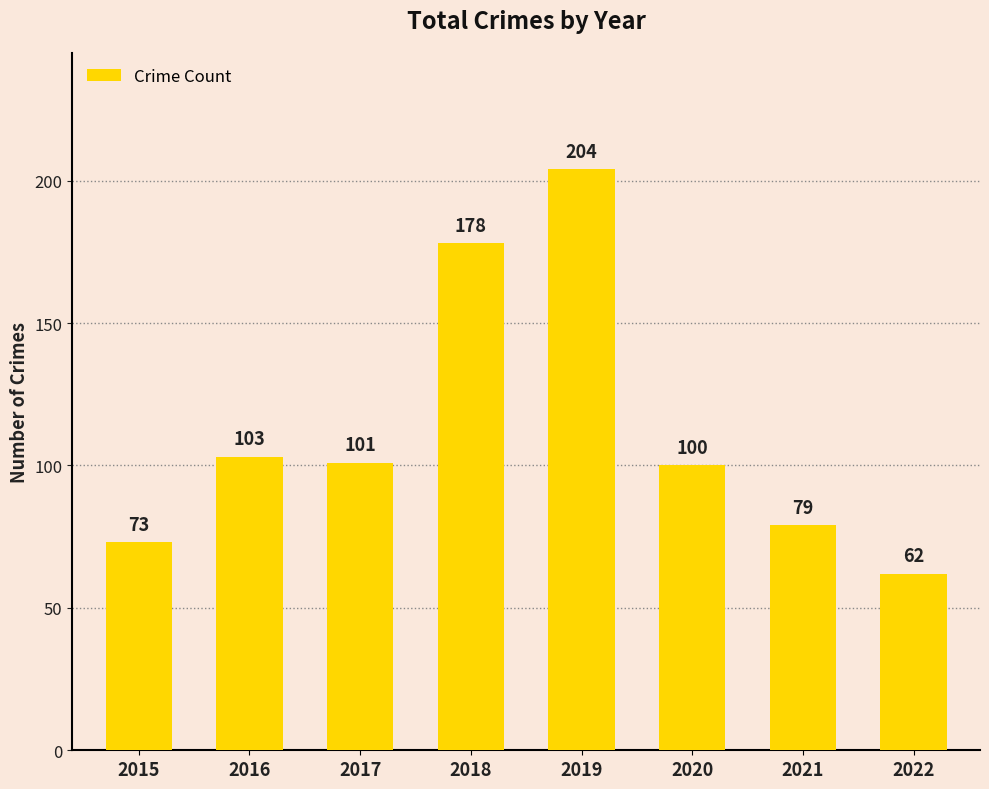

Is it true that the value at 2021 is 136?

False